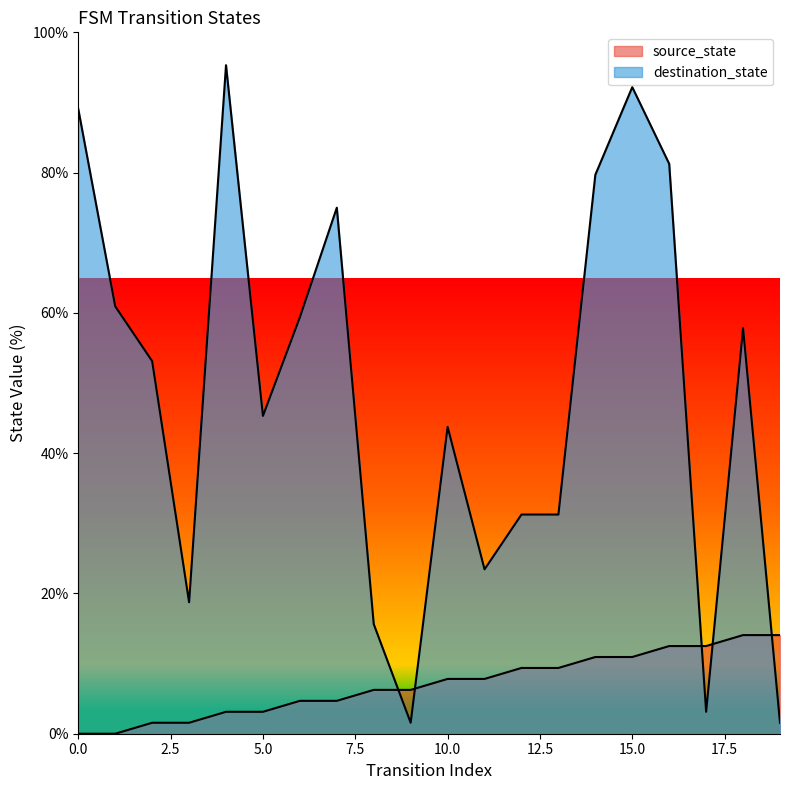

Rank the series by their average value, from highest to lowest.

destination_state, source_state